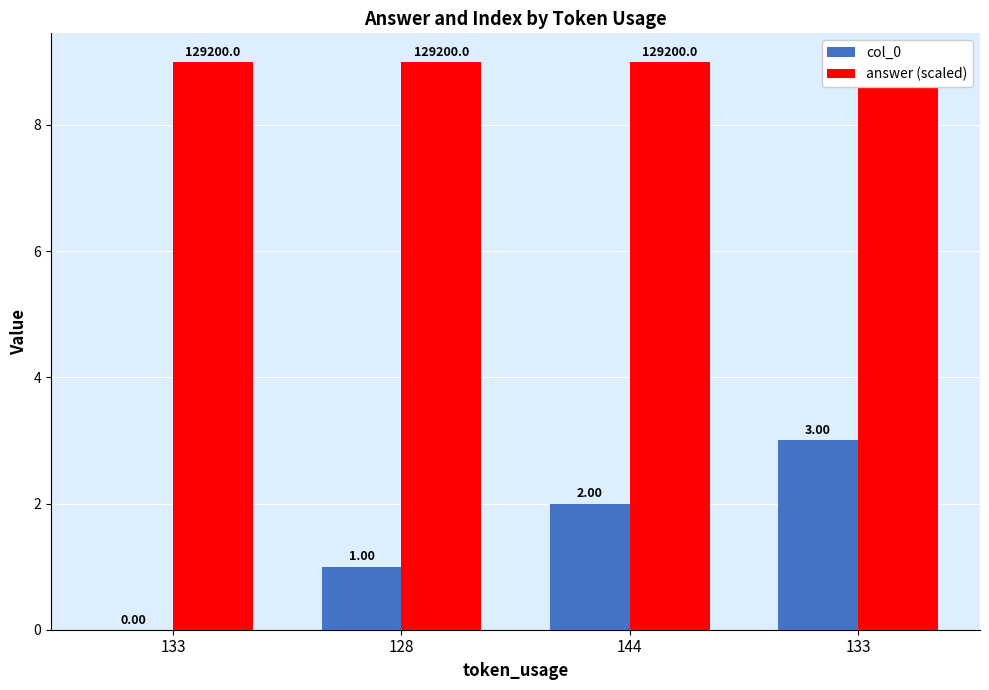

What is the difference between the col_0 values at 133 and 144?

2